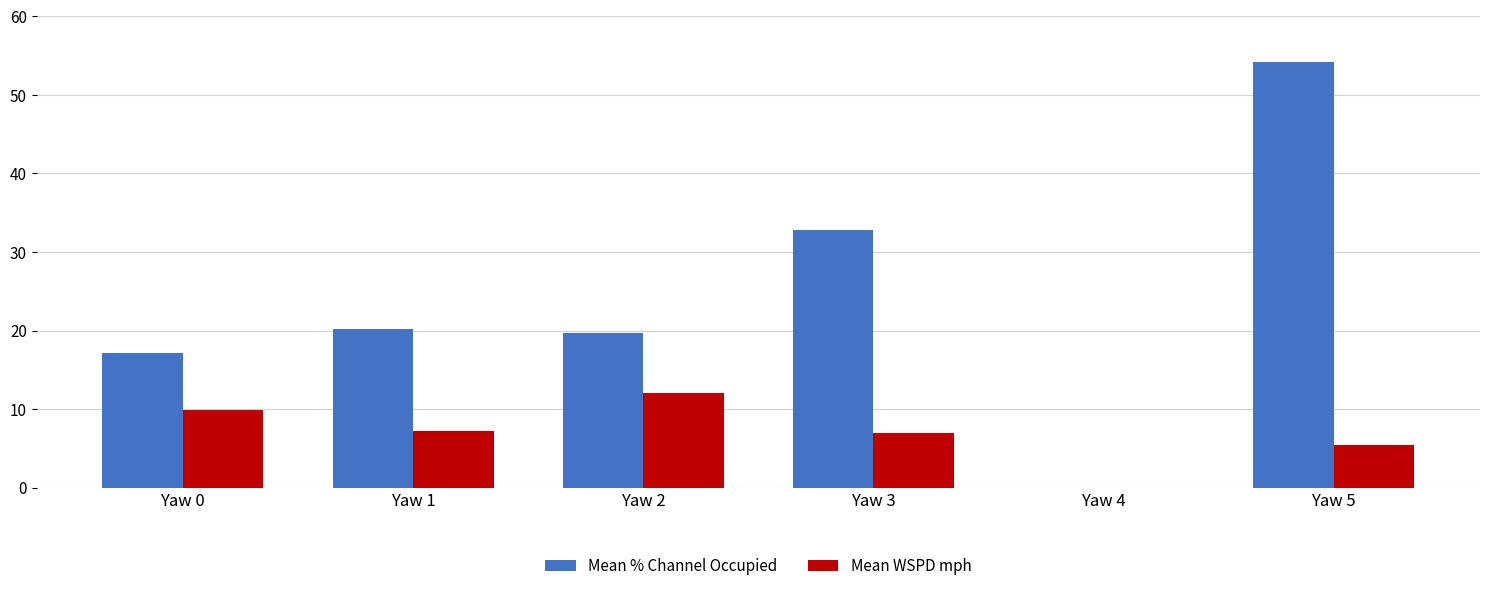

What is the average value of the Mean % Channel Occupied series?

24.0